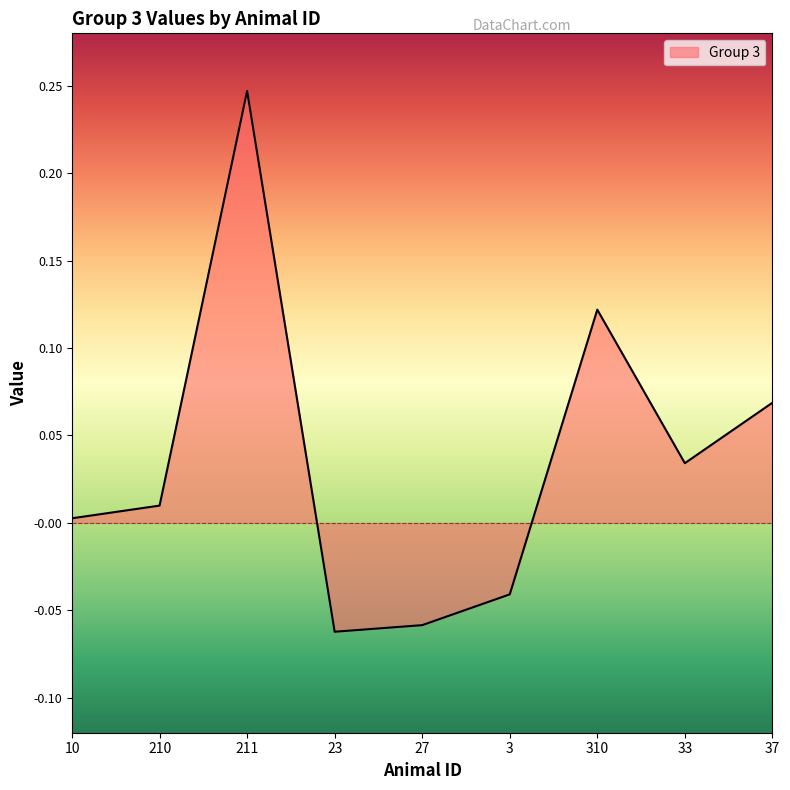

How many series are shown in this chart?

1